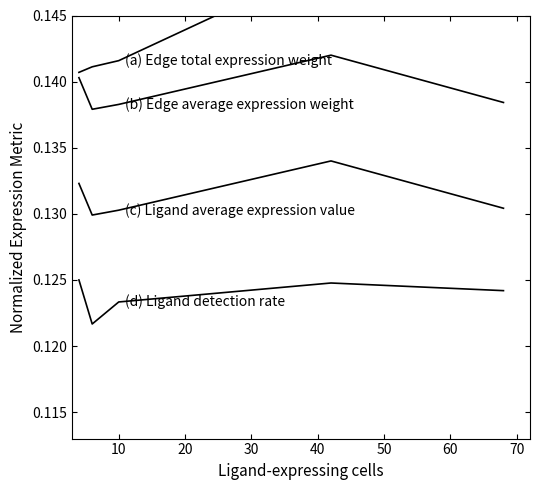

True or false: (a) Edge total expression weight has more than 1 interior local peaks.

False